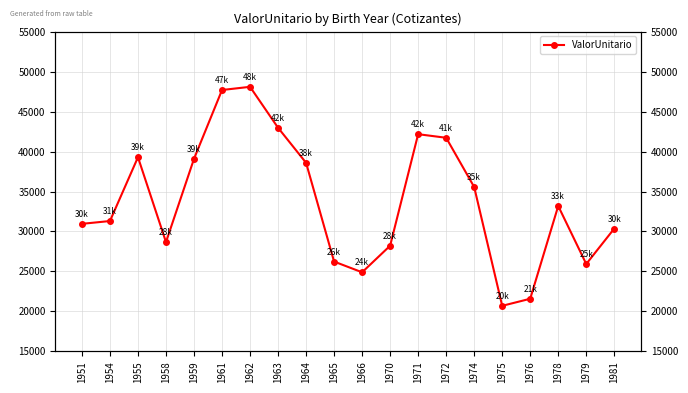

What is the value of the 13th point from the left?

42168.1